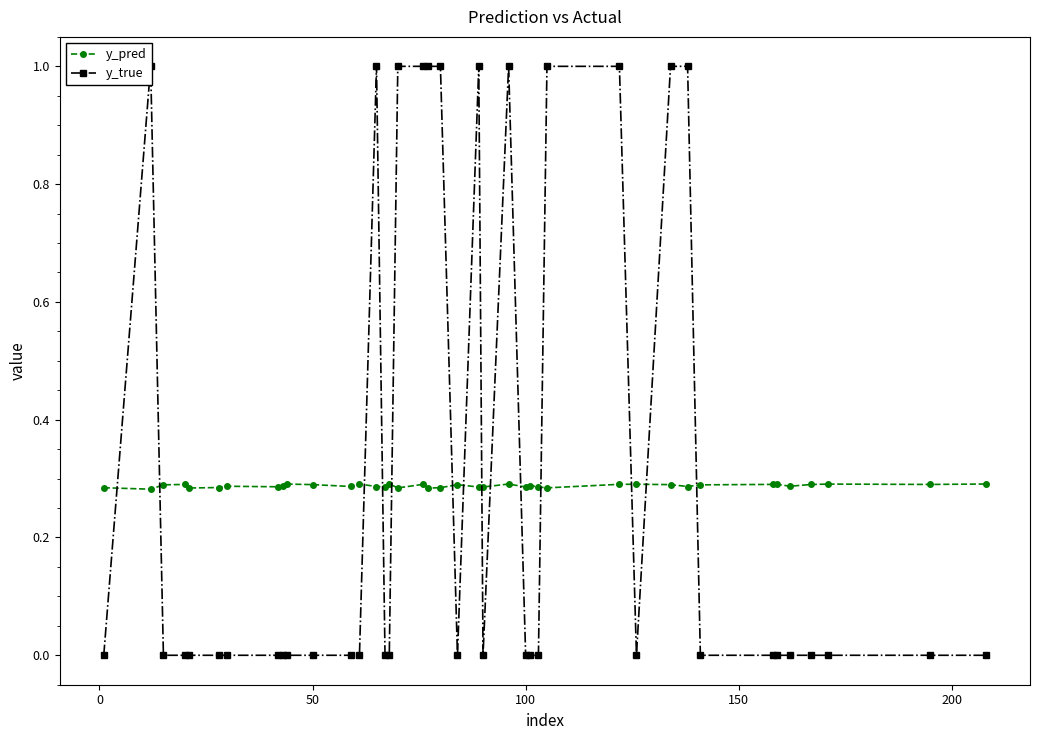

List the series in order of their peak value, lowest first.

y_pred, y_true